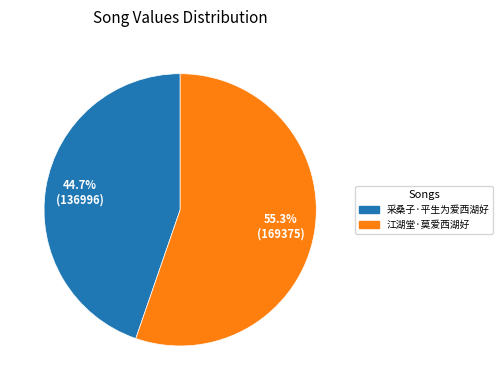

Is there any slice that represents more than half of the pie?

Yes